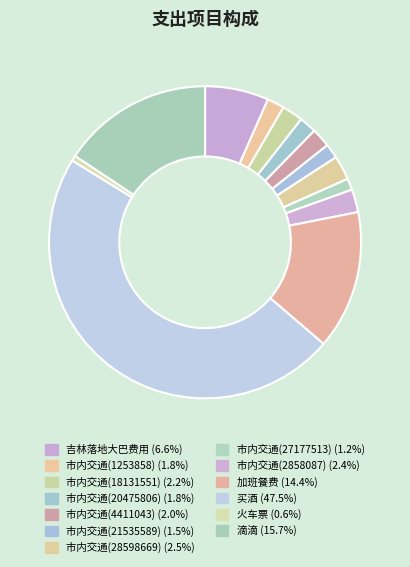

Which slice is the largest?

买酒